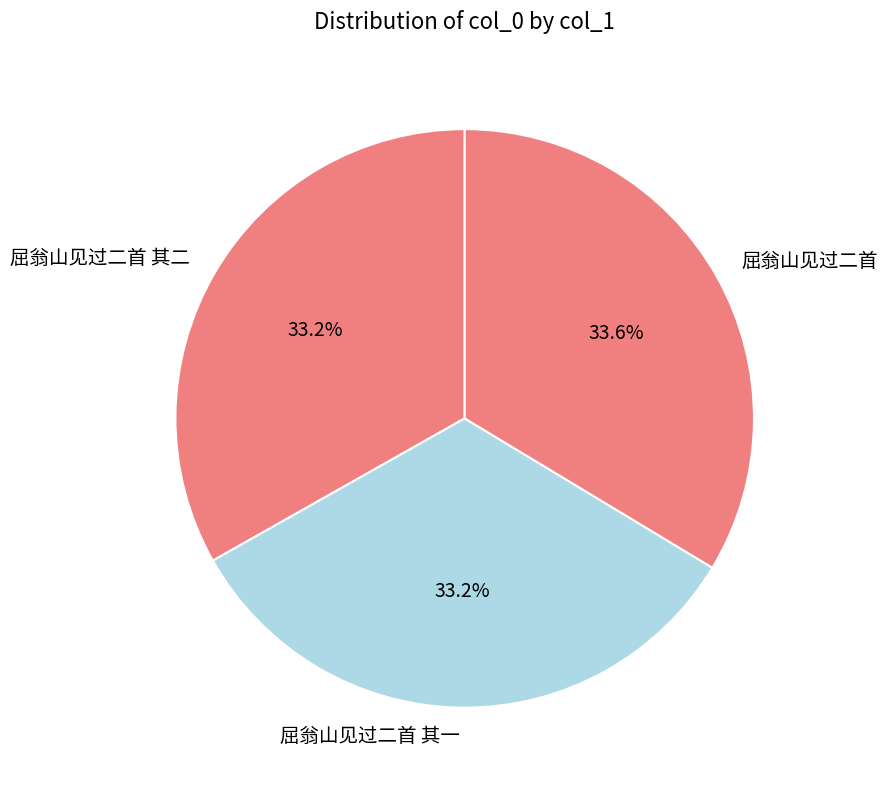

To the nearest percent, what is the combined percentage of 屈翁山见过二首 其二 and 屈翁山见过二首 其一?

66%